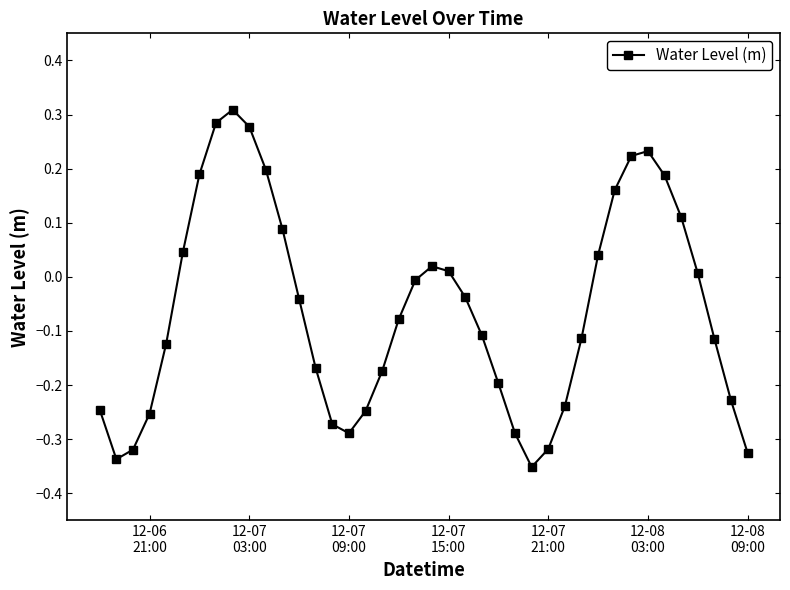

How many points are lower than both their immediate neighbors (excluding endpoints)?

3